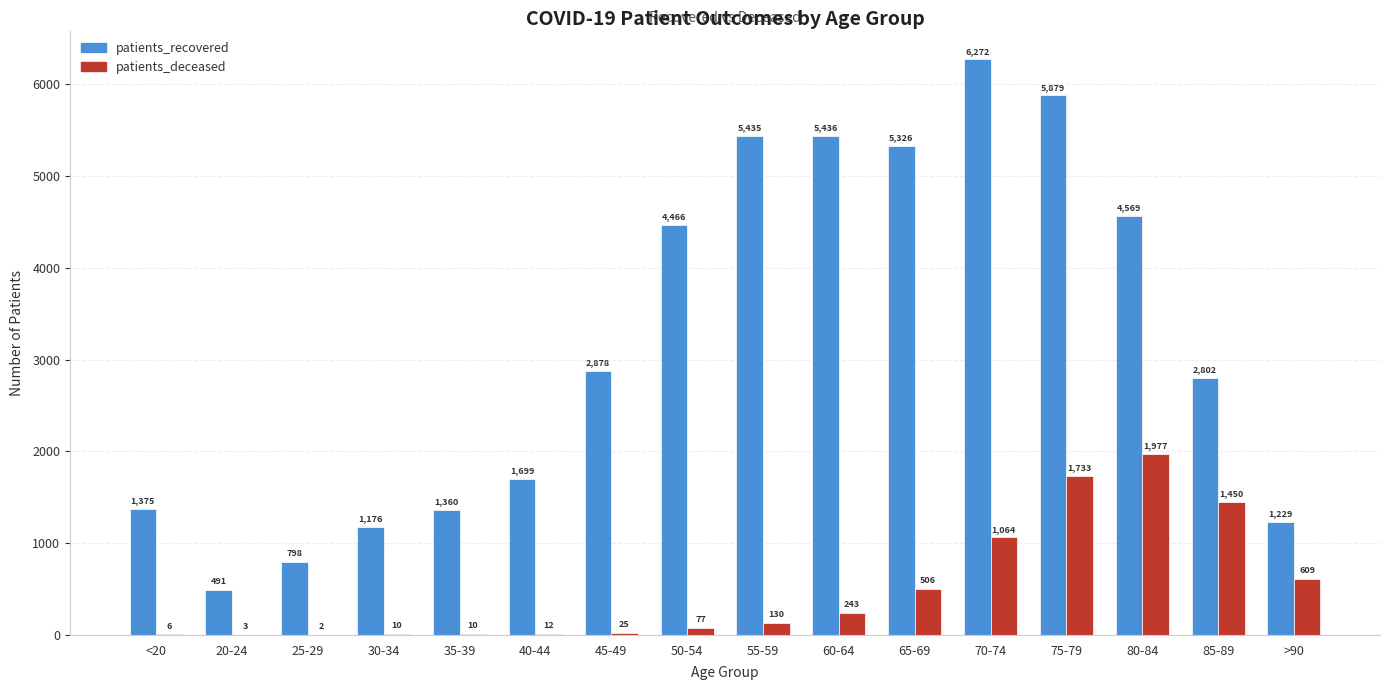

True or false: patients_recovered has a value of 2878 at 45-49.

True